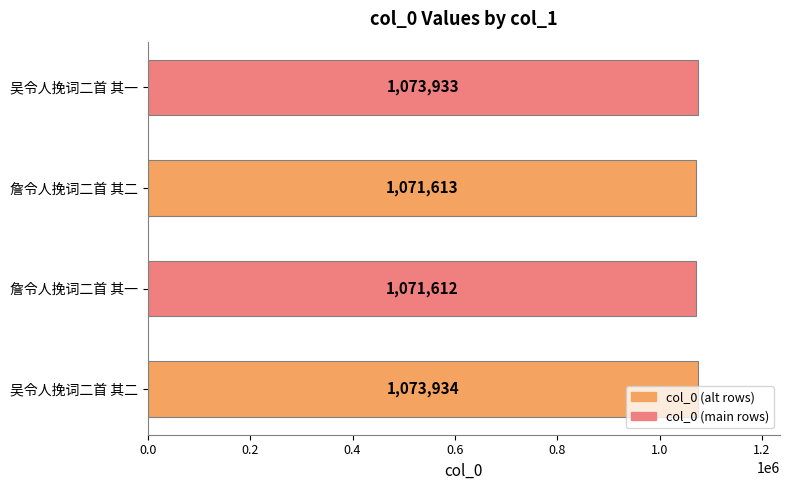

List the labels in order of value, largest first.

吴令人挽词二首 其二, 吴令人挽词二首 其一, 詹令人挽词二首 其二, 詹令人挽词二首 其一